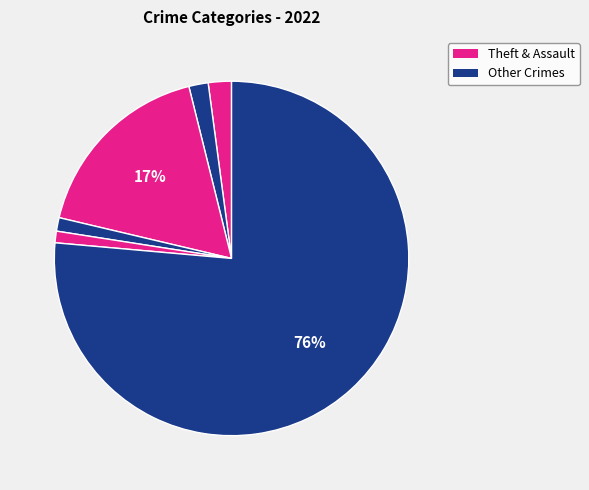

Is there a majority slice in this chart?

Yes